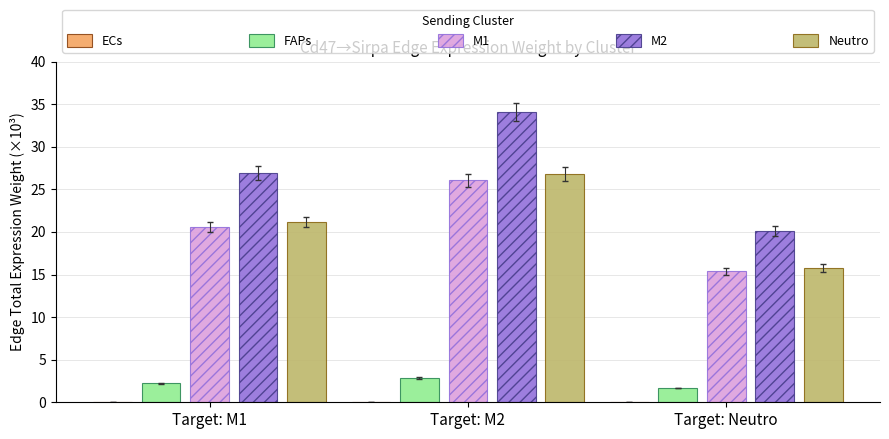

How many values in the M1 series exceed 20?

2